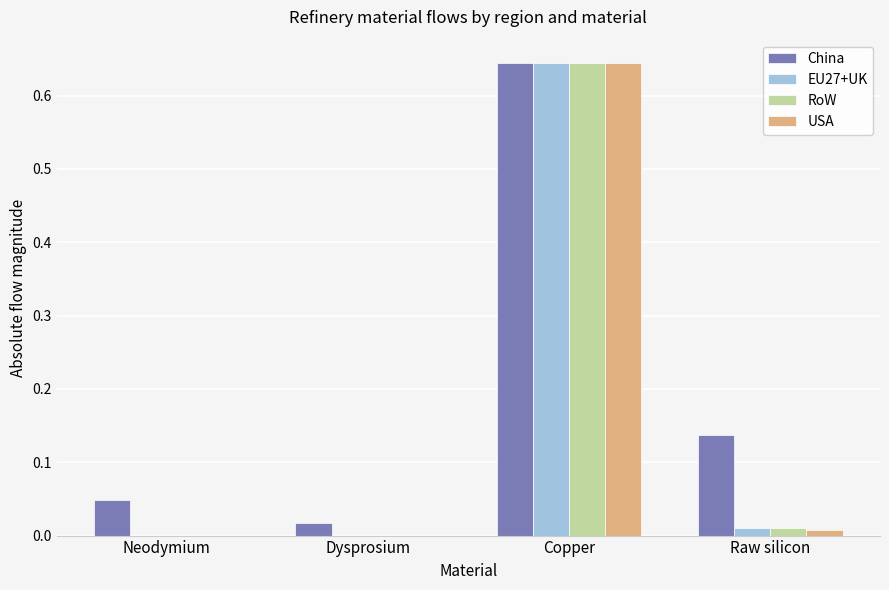

Which series has the largest total across all categories?

China